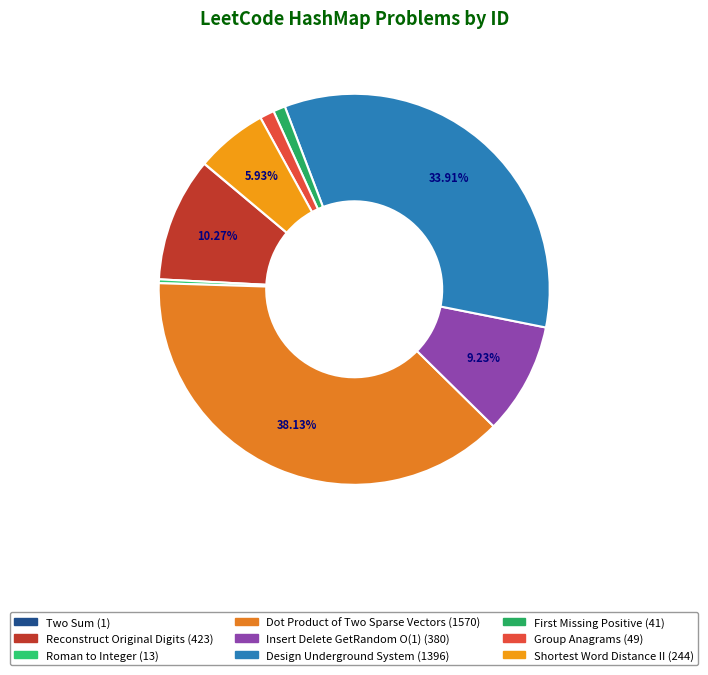

To the nearest percent, what is the difference between the Roman to Integer and Dot Product of Two Sparse Vectors slice percentages?

38%